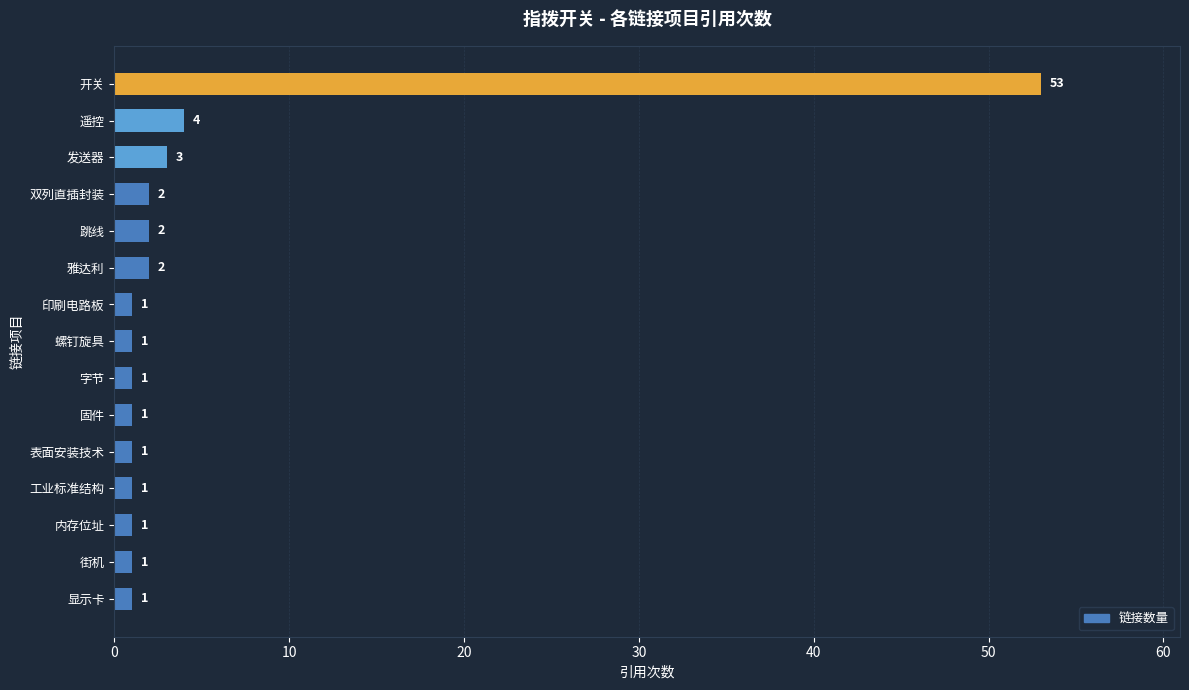

What is the ratio of the value at 街机 to the value at 内存位址?

1.0